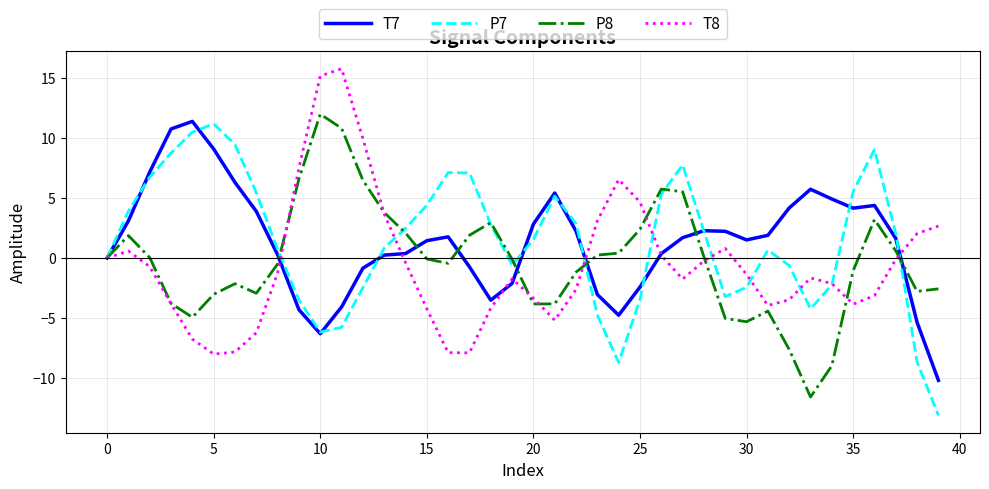

What is the minimum value shown in the chart?

-13.1